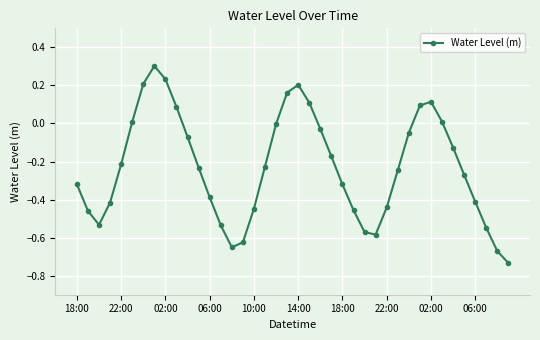

True or false: there are more than 0 points higher than both neighbors.

True